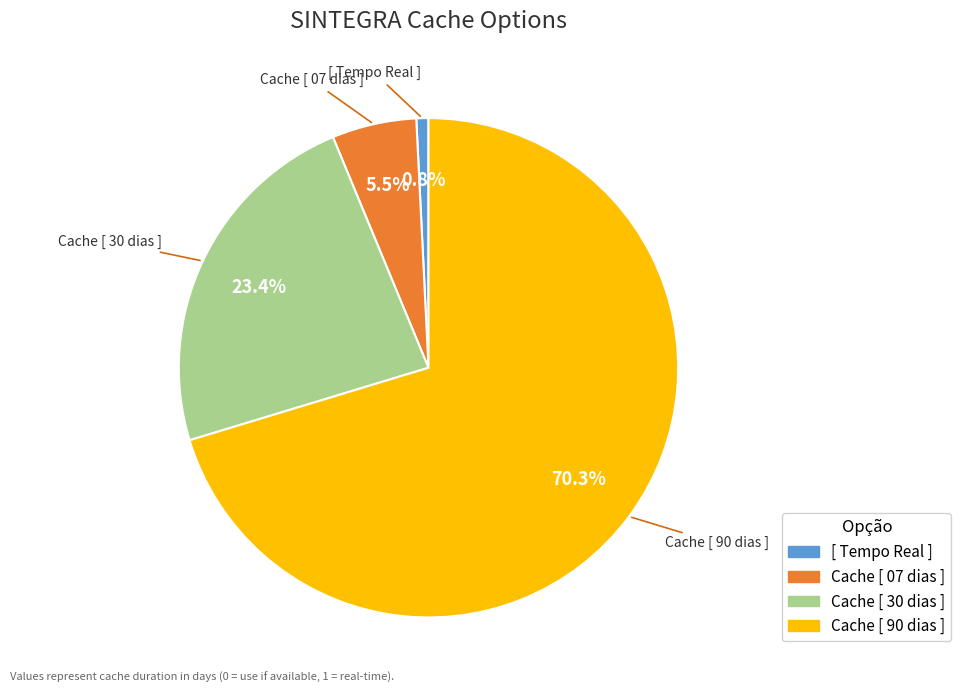

Which category has the smallest portion of the pie?

[ Tempo Real ]